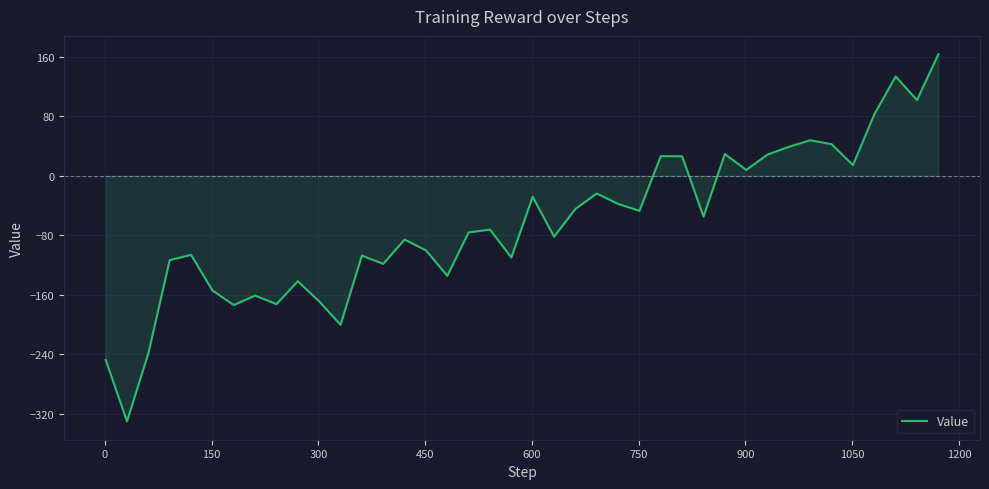

How many lines are shown in the chart?

1